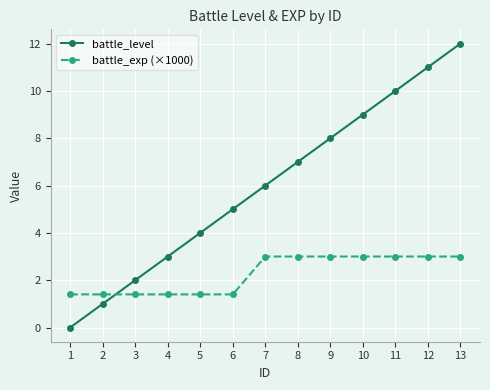

How many intersections are there between battle_exp (×1000) and battle_level?

1